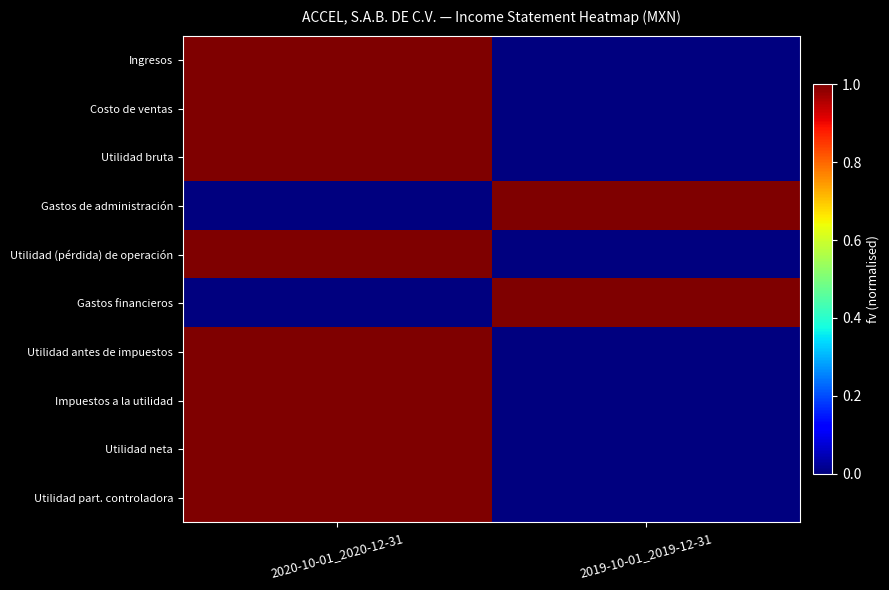

Reading left to right, list all the values displayed in this chart.

Ingresos: 2020-10-01_2020-12-31=1	2019-10-01_2019-12-31=0
Costo de ventas: 2020-10-01_2020-12-31=1	2019-10-01_2019-12-31=0
Utilidad bruta: 2020-10-01_2020-12-31=1	2019-10-01_2019-12-31=0
Gastos de administración: 2020-10-01_2020-12-31=0	2019-10-01_2019-12-31=1
Utilidad (pérdida) de operación: 2020-10-01_2020-12-31=1	2019-10-01_2019-12-31=0
Gastos financieros: 2020-10-01_2020-12-31=0	2019-10-01_2019-12-31=1
Utilidad antes de impuestos: 2020-10-01_2020-12-31=1	2019-10-01_2019-12-31=0
Impuestos a la utilidad: 2020-10-01_2020-12-31=1	2019-10-01_2019-12-31=0
Utilidad neta: 2020-10-01_2020-12-31=1	2019-10-01_2019-12-31=0
Utilidad part. controladora: 2020-10-01_2020-12-31=1	2019-10-01_2019-12-31=0